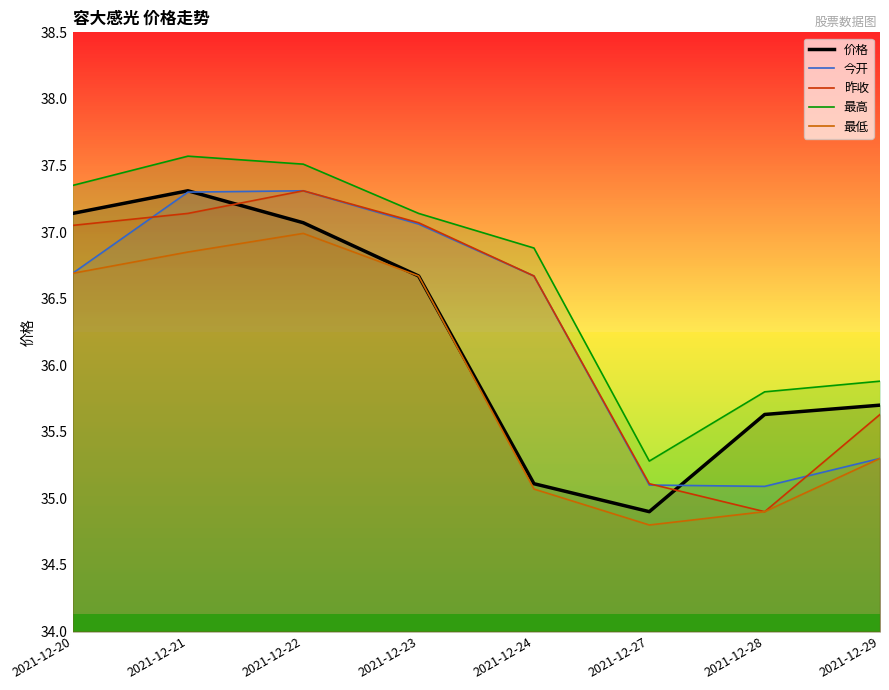

What is the highest value of the 昨收 series?

37.3